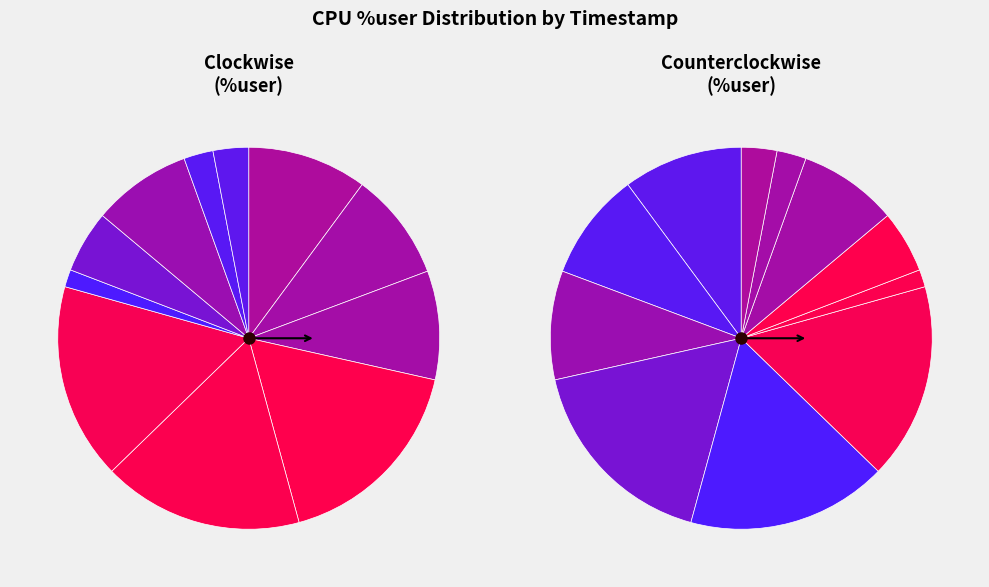

What is the change in value from 23:58:30 to 23:58:55?

-74.7